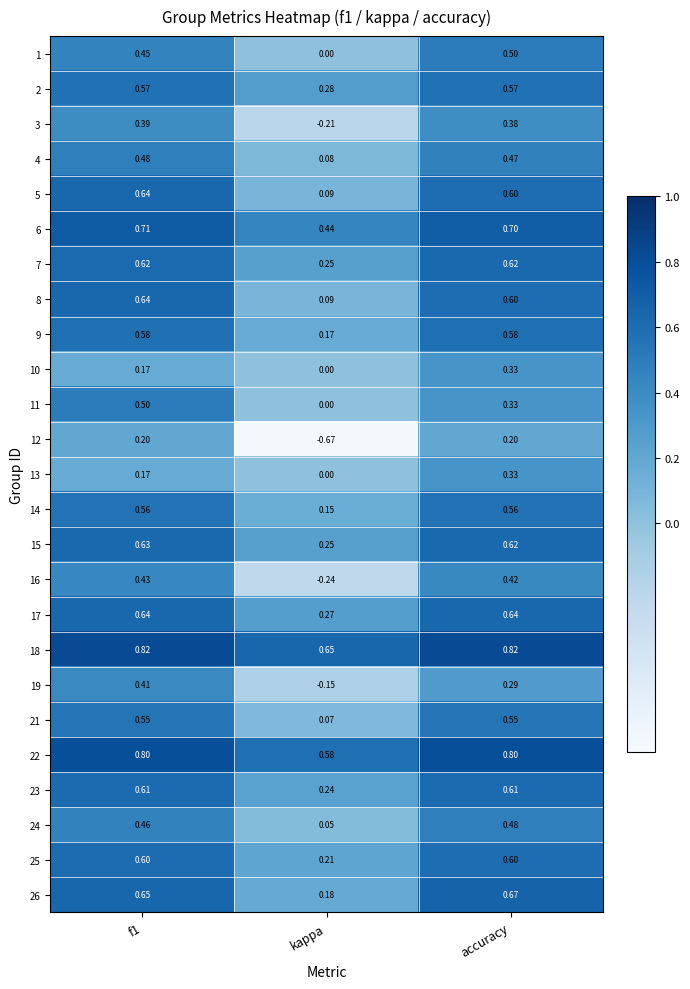

Which category has the lowest value across all series?

kappa